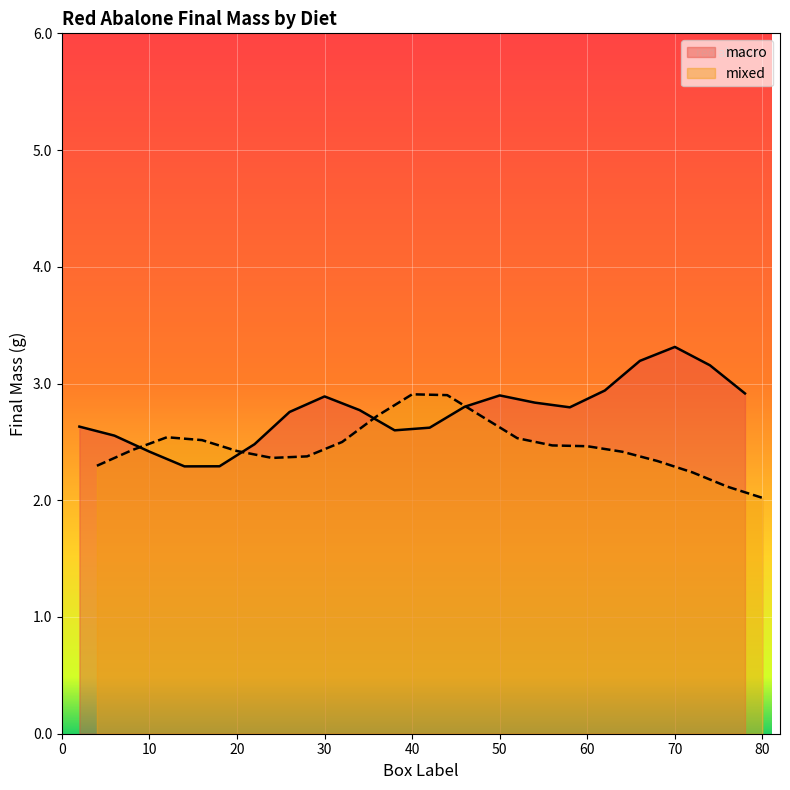

The value of macro at 10 is 2.4. True or false?

True